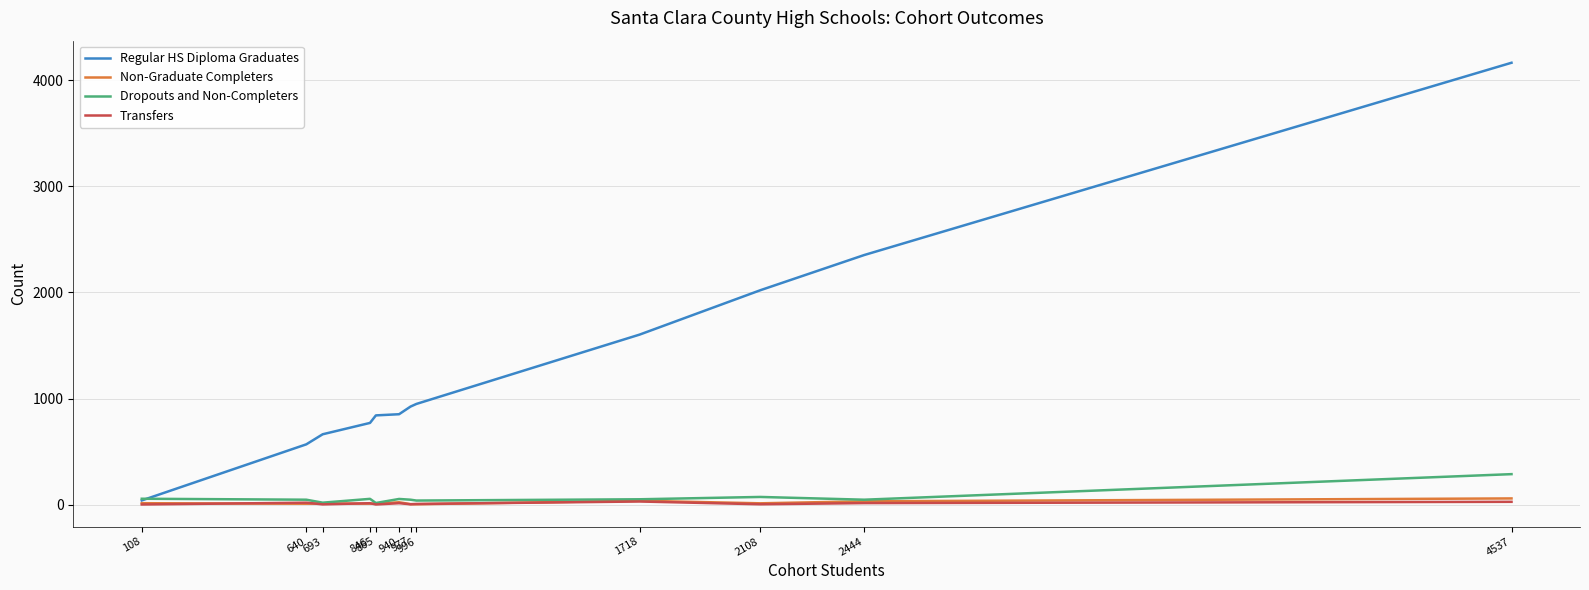

What is the maximum value shown in the chart?

4166